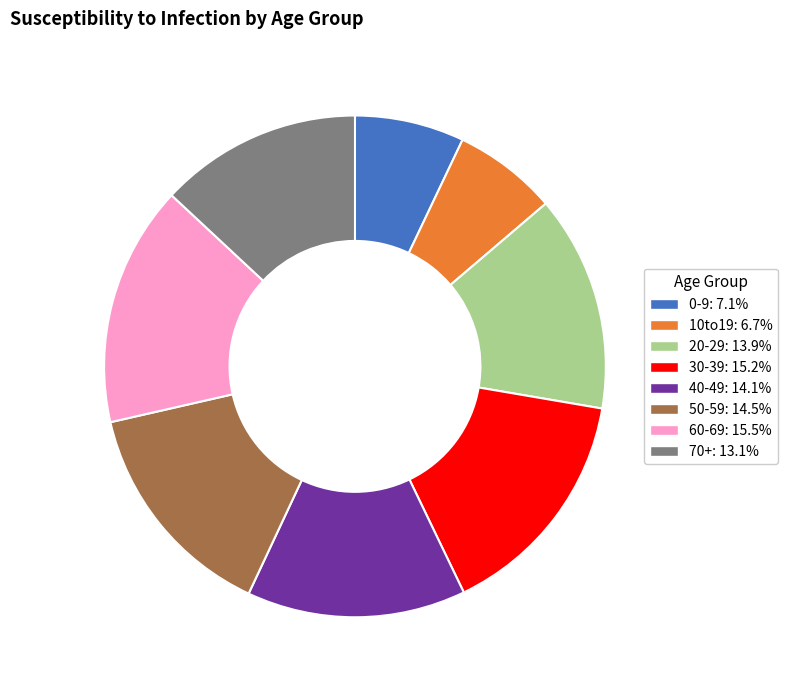

Is it true that 60-69 is 26% of the pie?

False